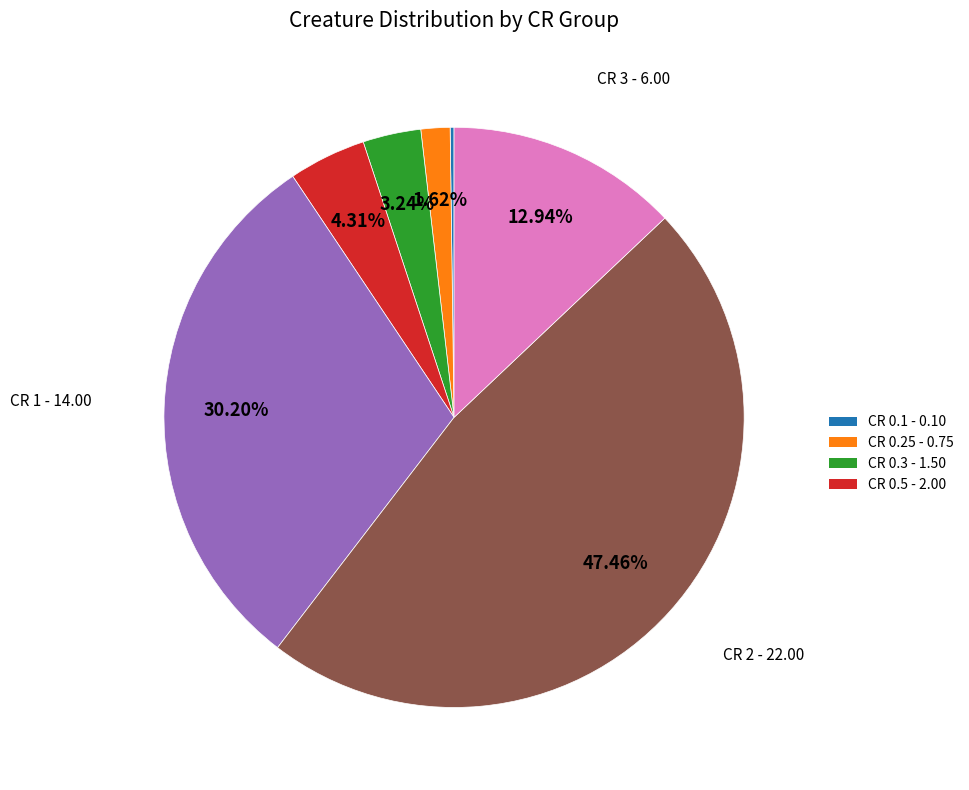

Is there any slice that represents more than half of the pie?

No